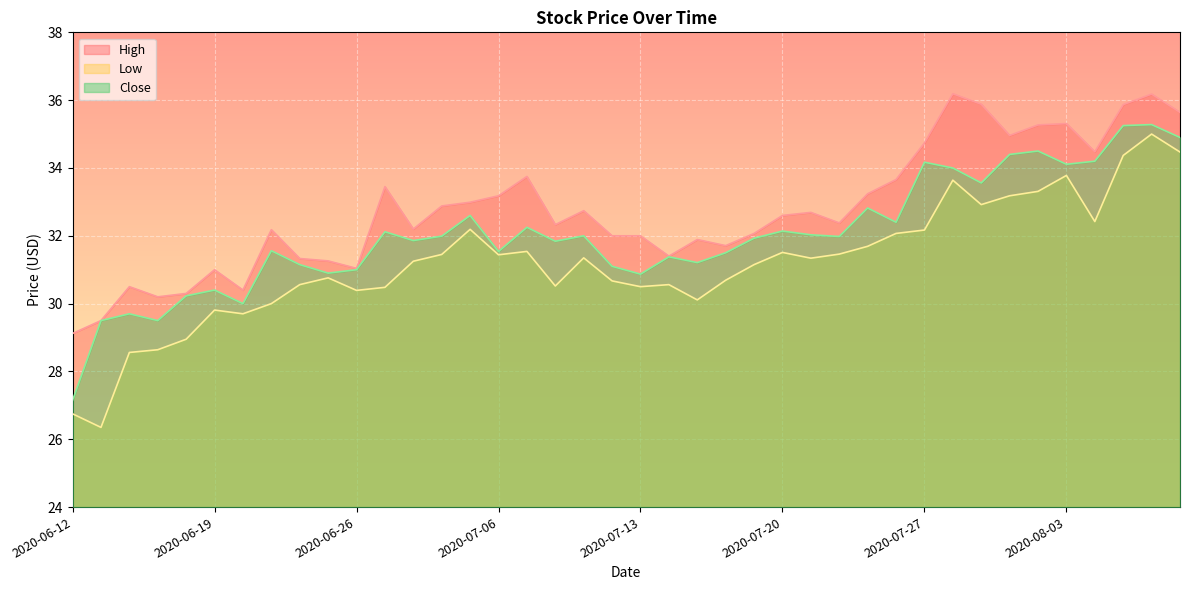

What is the label of the 26th point from the right?

2020-07-02